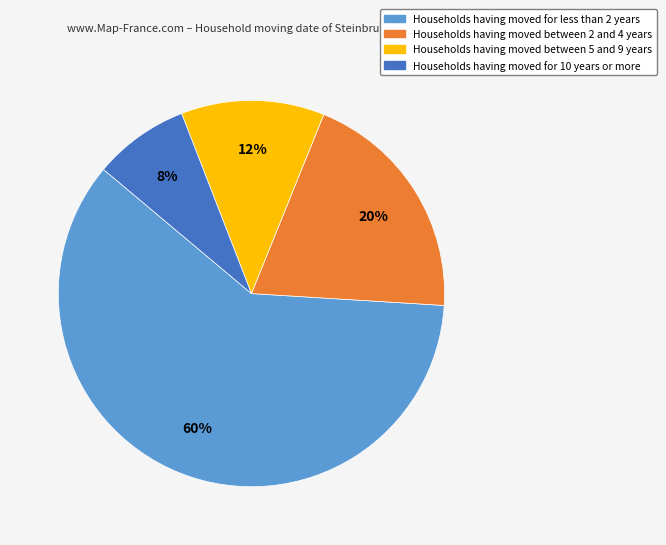

To the nearest percent, what is the difference between the largest and smallest slice percentages?

52%